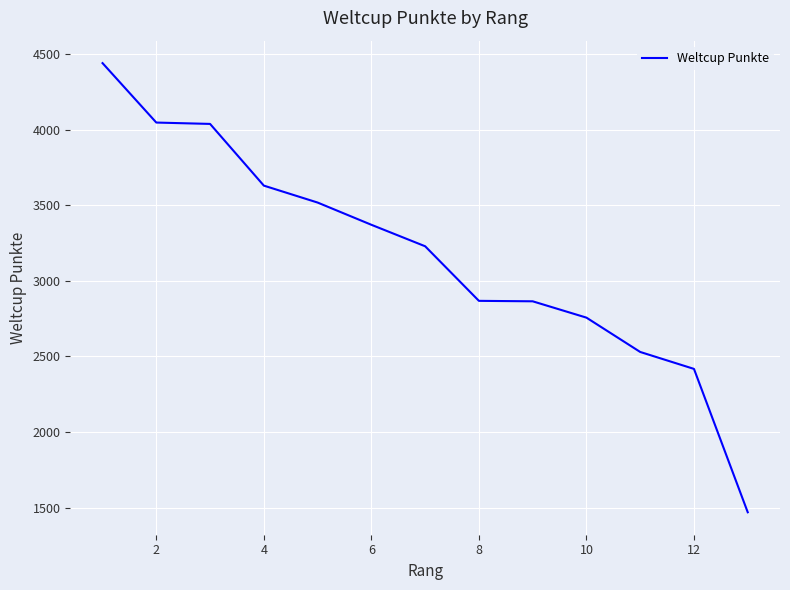

What is the difference between the maximum and minimum values?

2970